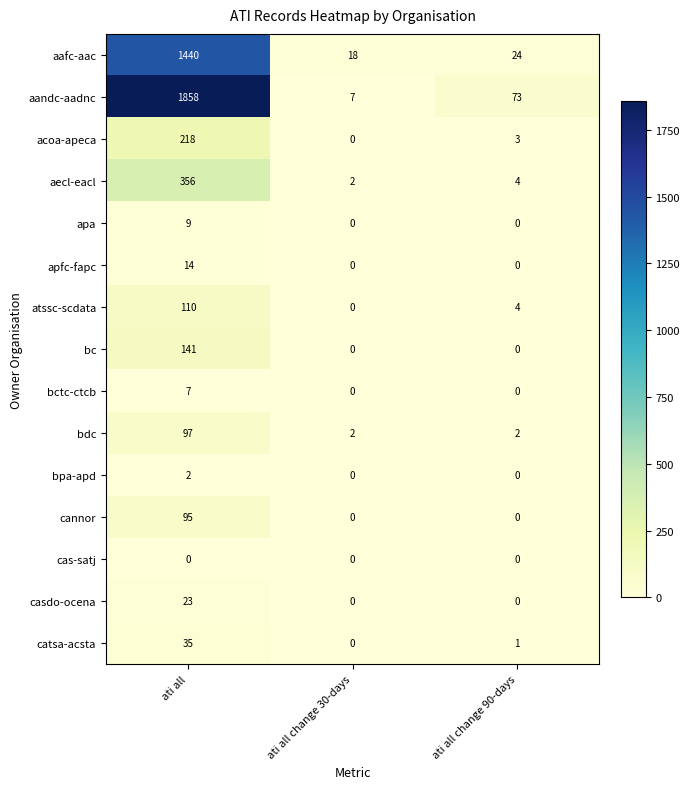

How many series are shown in this chart?

15